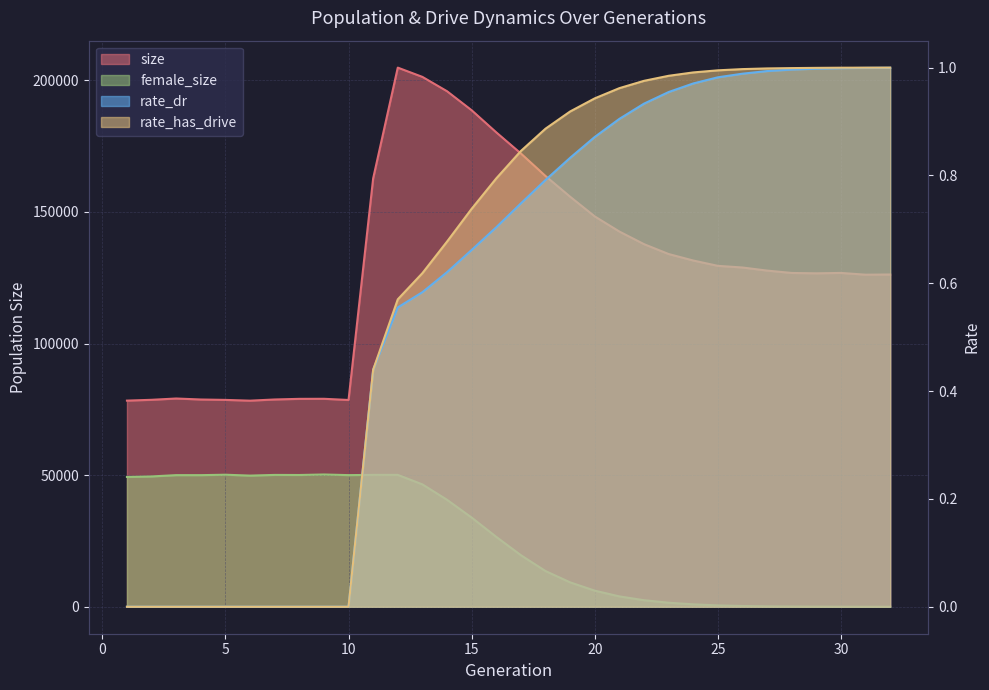

True or false: rate_has_drive has a value of -0.5 at 9.

False